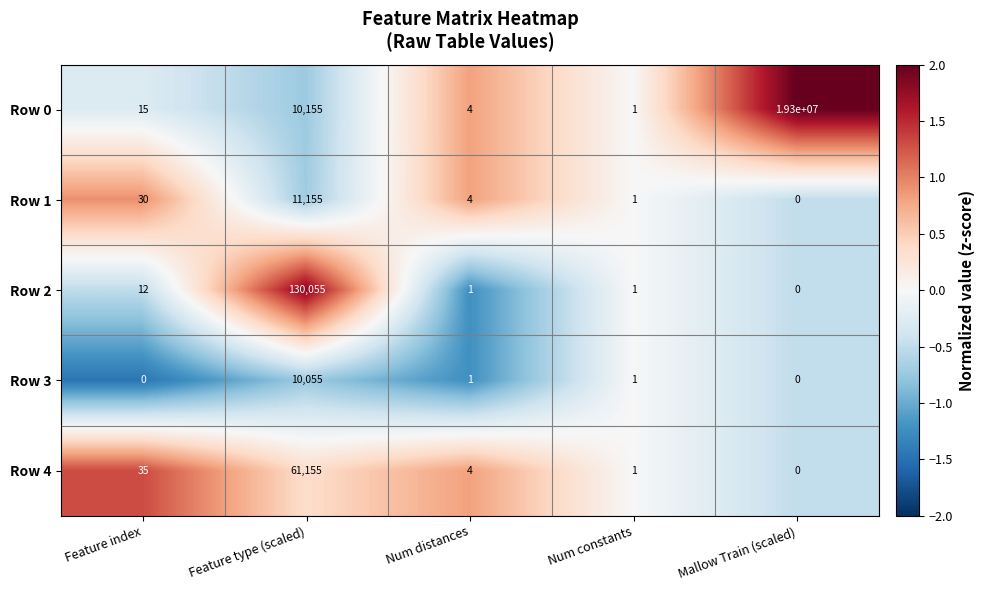

Rank the series by their maximum value, from lowest to highest.

Row 3, Row 1, Row 4, Row 2, Row 0